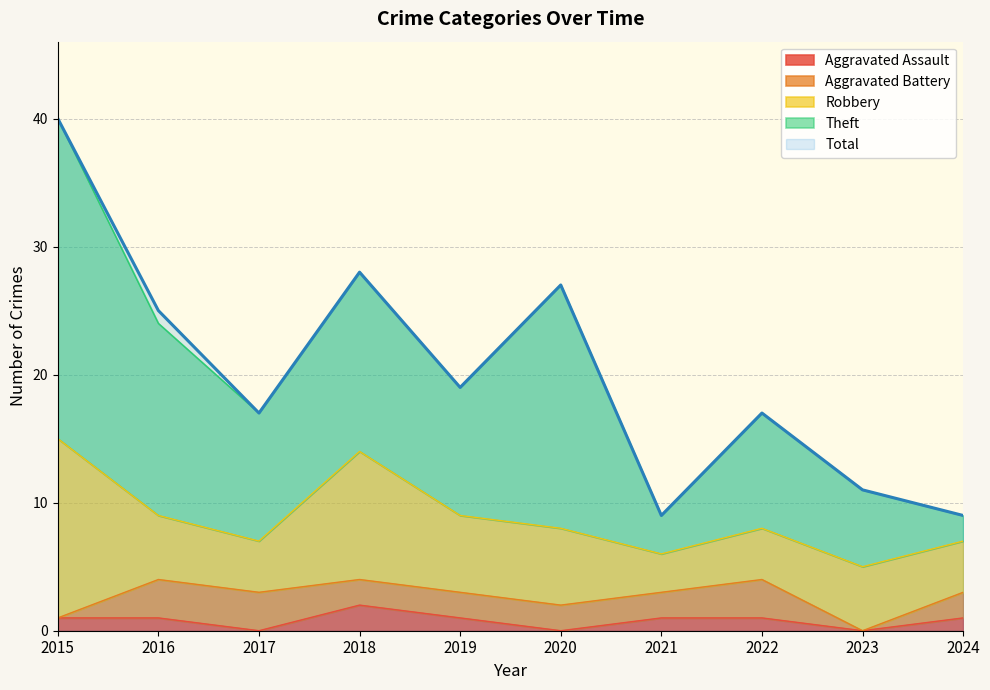

True or false: Total and Theft cross at least once.

False